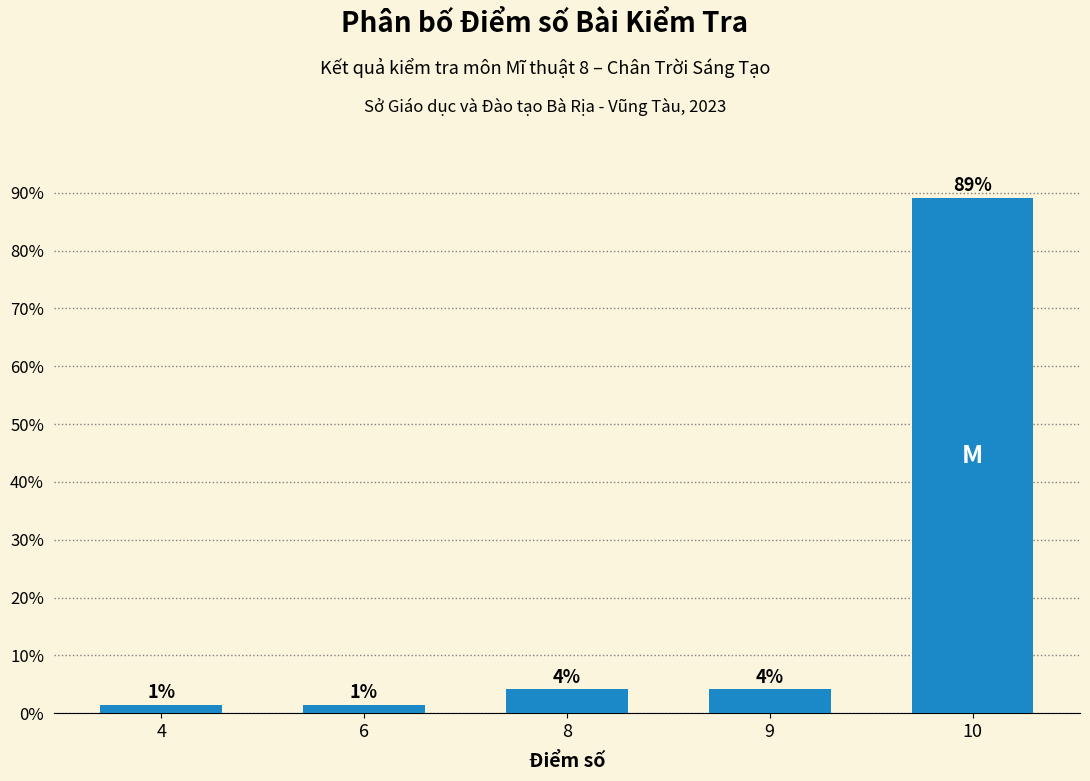

Which has a higher value, 10 or 4?

10